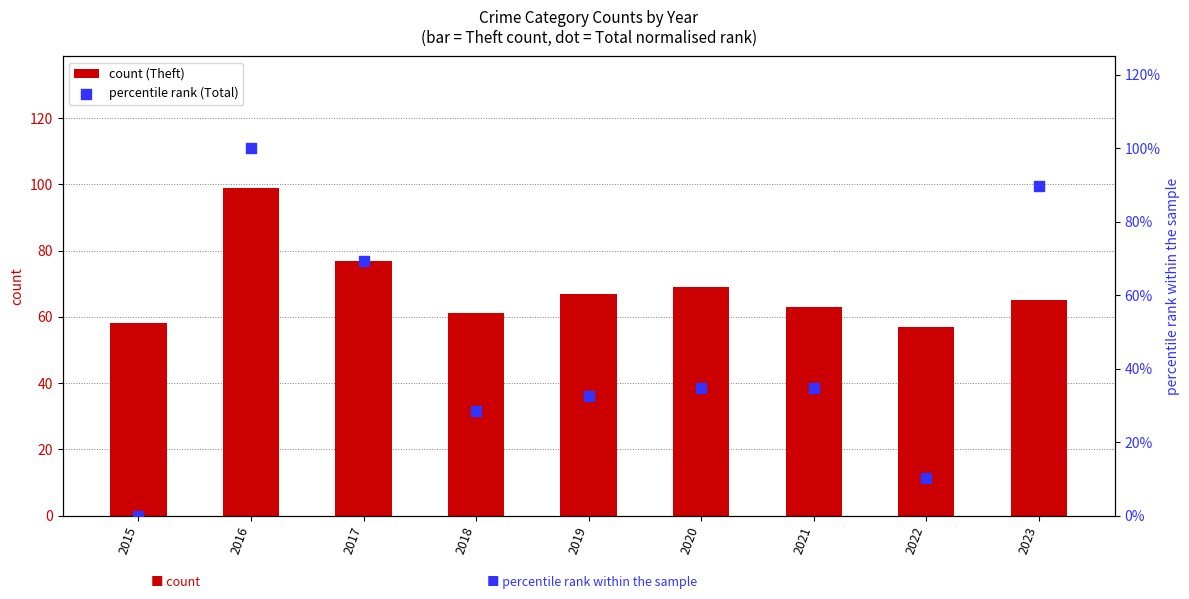

What are all the series names shown in the legend?

count (Theft), percentile rank (Total)